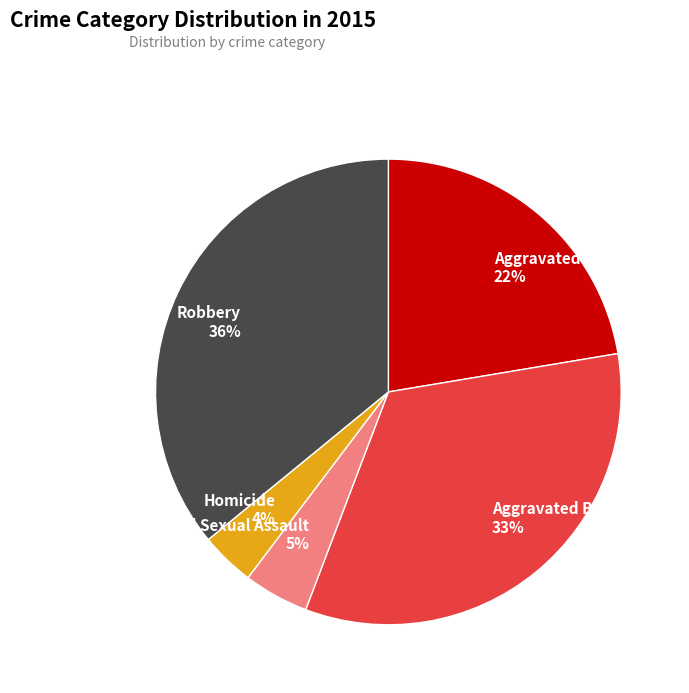

Rank the categories by value from lowest to highest.

Homicide, Criminal Sexual Assault, Aggravated Assault, Aggravated Battery, Robbery